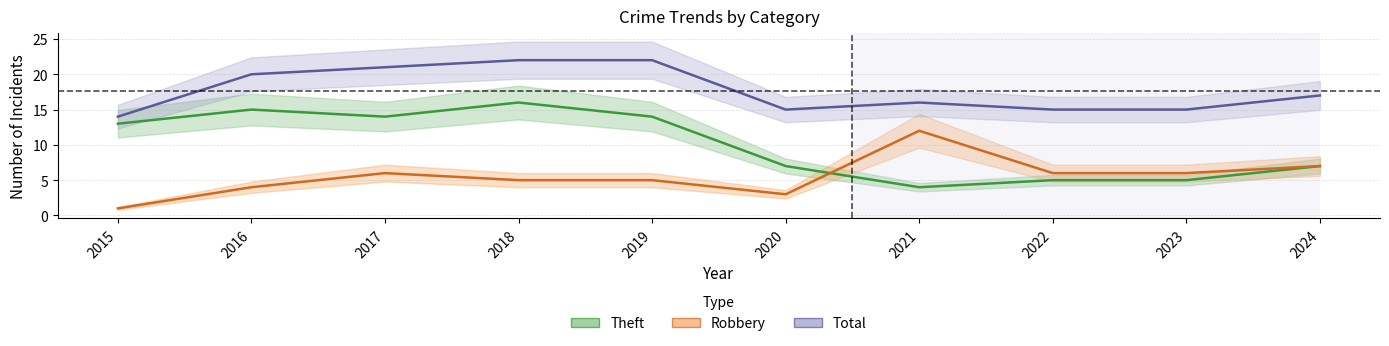

True or false: Theft and Total intersect in this chart.

False